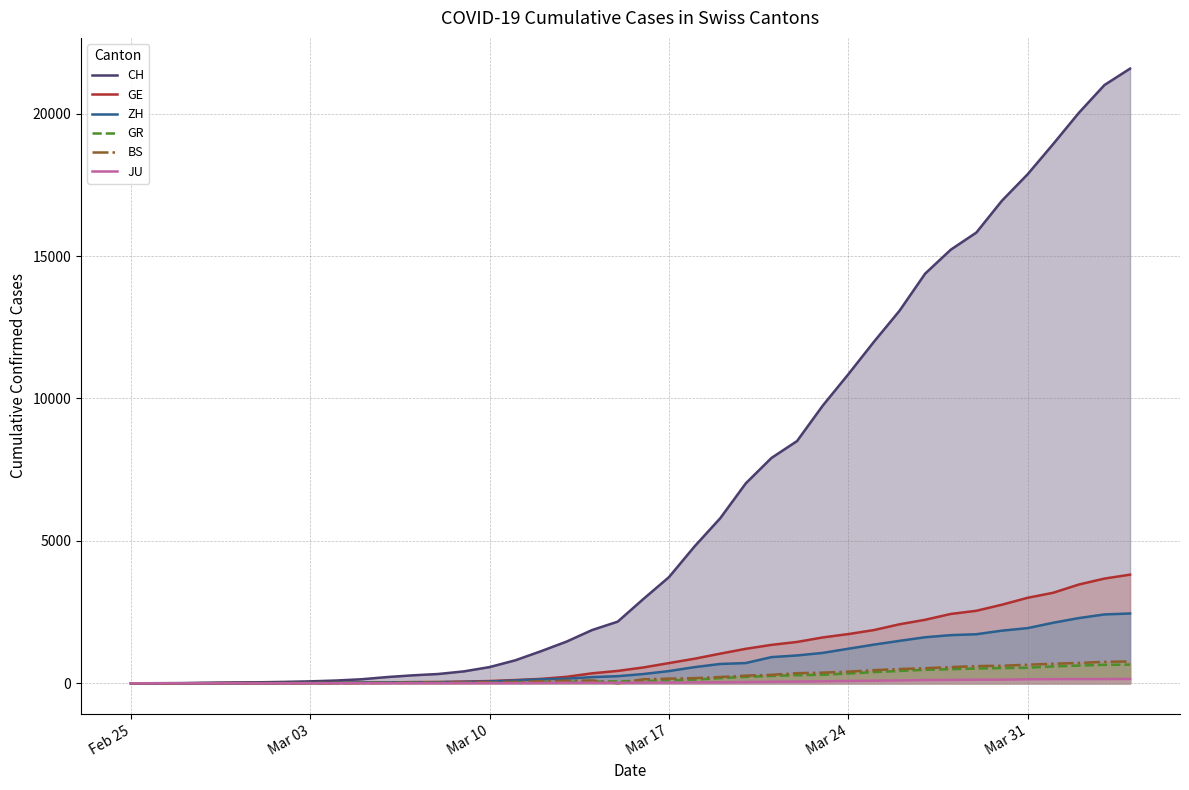

Which series has the largest range (max minus min)?

CH